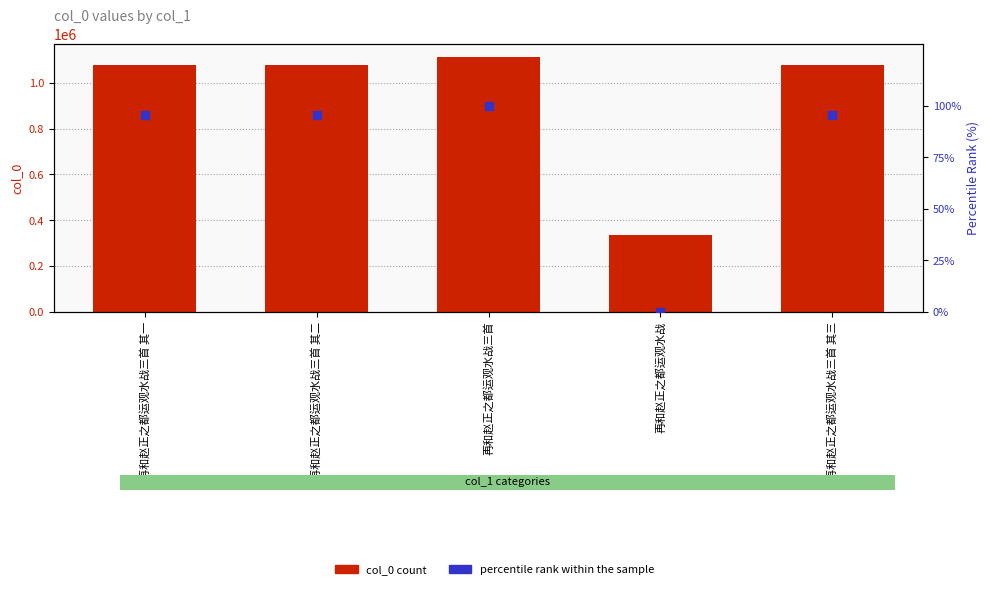

Which series has the largest total across all categories?

col_0 count